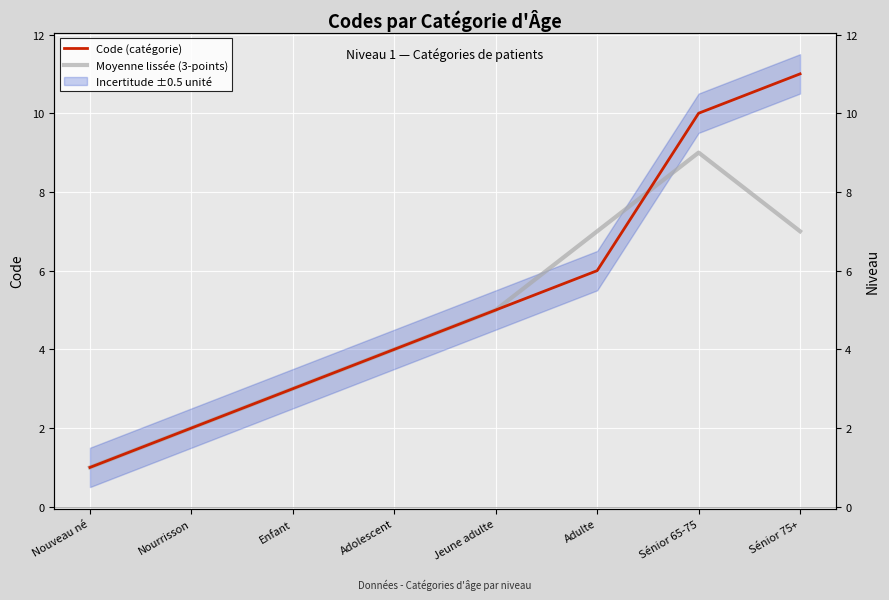

After their last crossing, which series has the higher values: Code (catégorie) or Moyenne lissée (3-points)?

Code (catégorie)